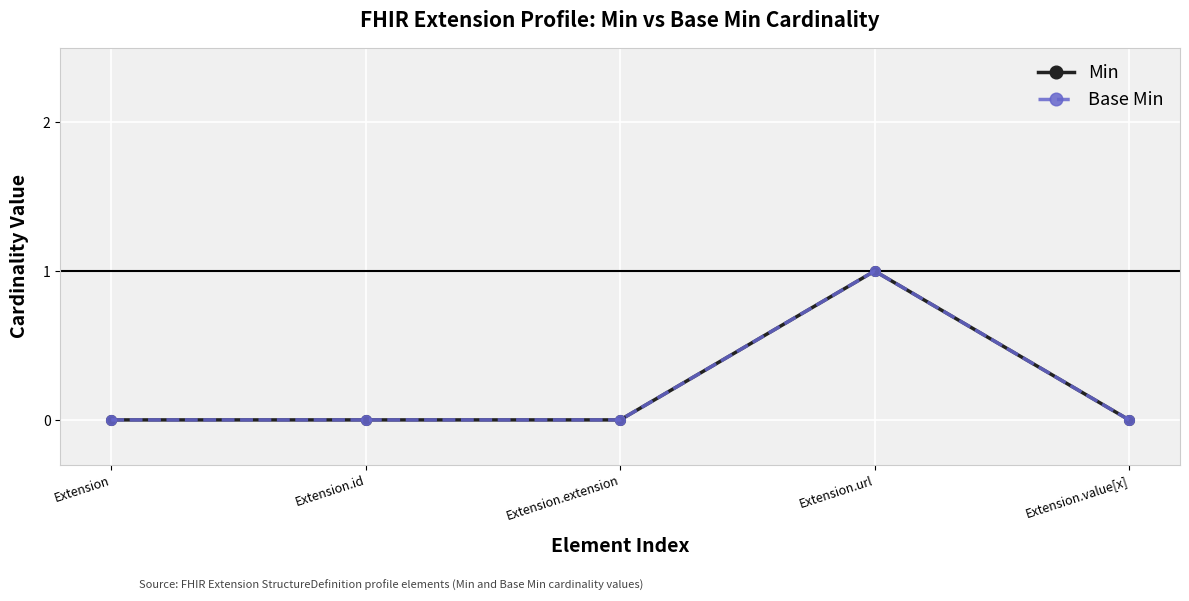

Does the chart have visible grid lines?

Yes